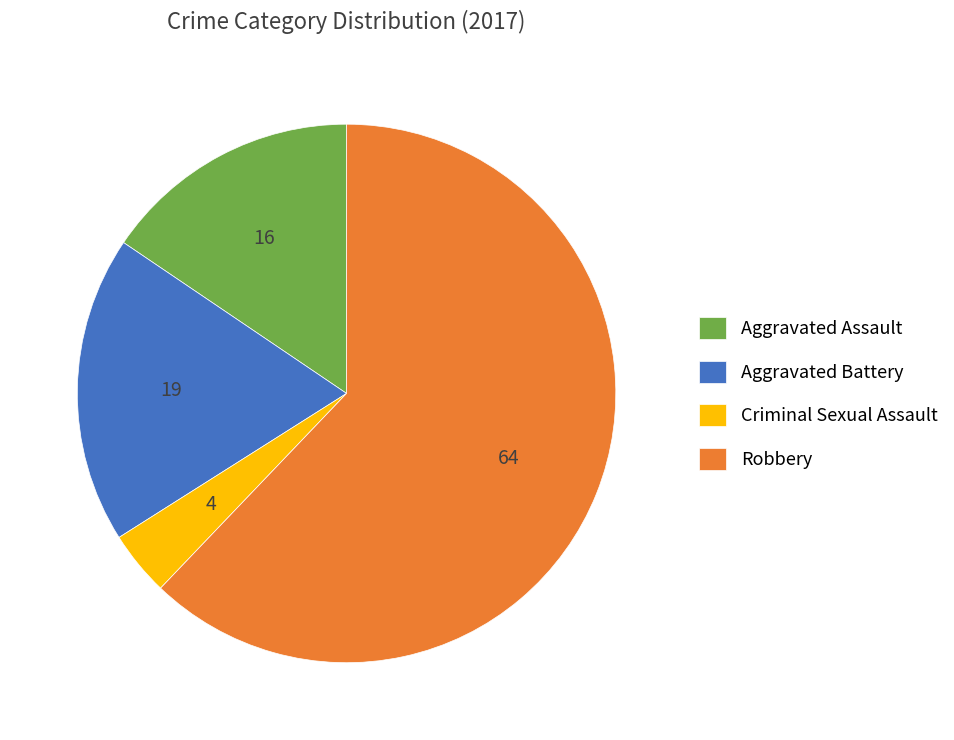

Count the number of slices in the pie.

4